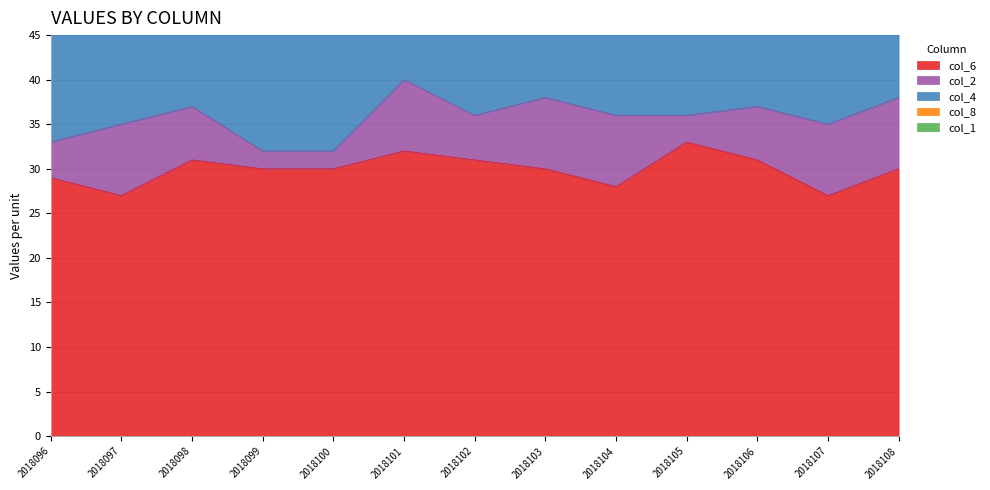

What is the difference between the second highest and minimum values in the col_1 series?

5